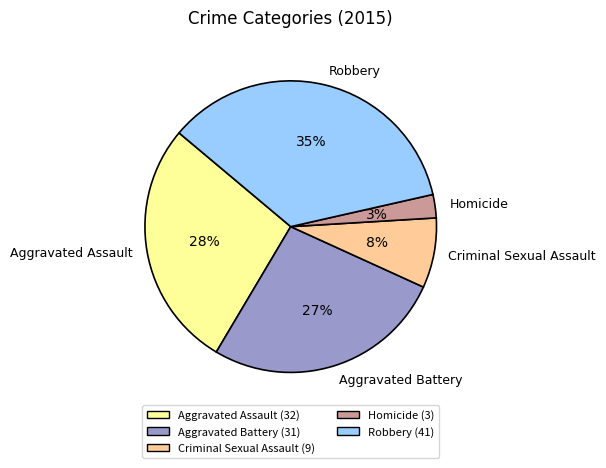

How many slices are in this pie chart?

5